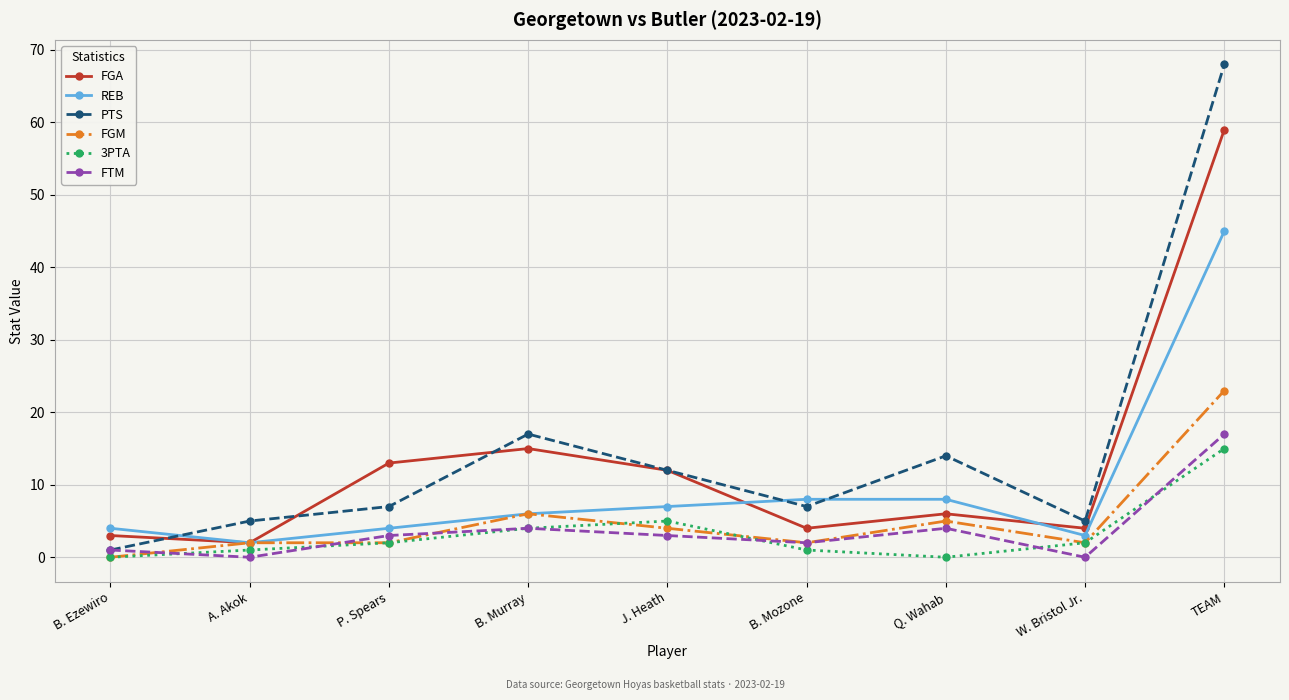

What is the label of the 1st point from the right?

TEAM